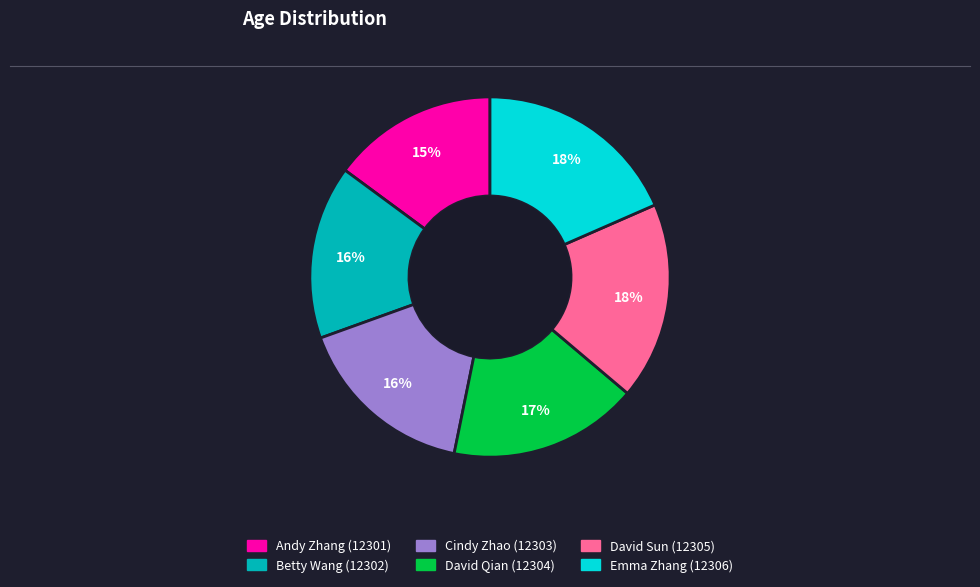

To the nearest percent, what portion does David Qian (12304) represent?

17%